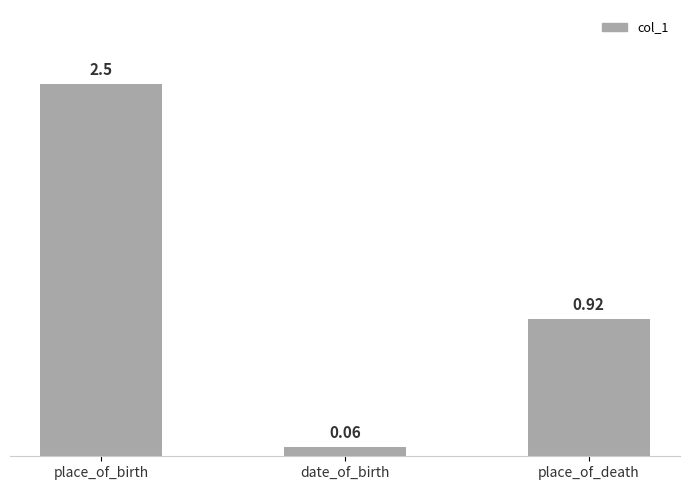

Rank the categories by value from lowest to highest.

date_of_birth, place_of_death, place_of_birth